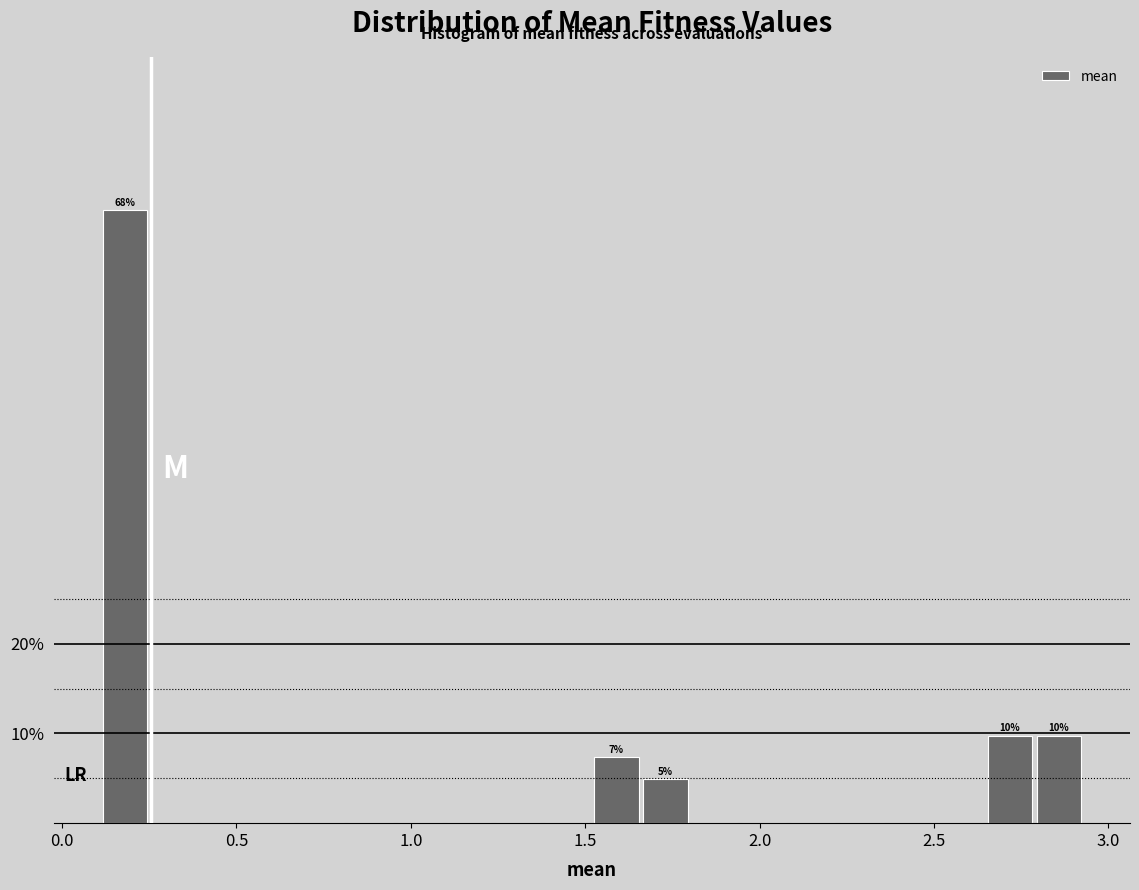

Read against the x-axis, roughly where is the centre of the tallest bar?

0.20